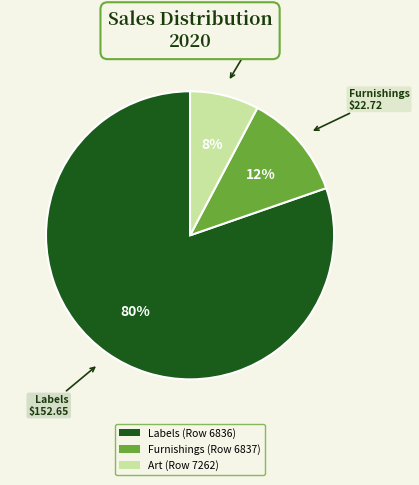

Which has a higher value, Furnishings (Row 6837) or Art (Row 7262)?

Furnishings (Row 6837)